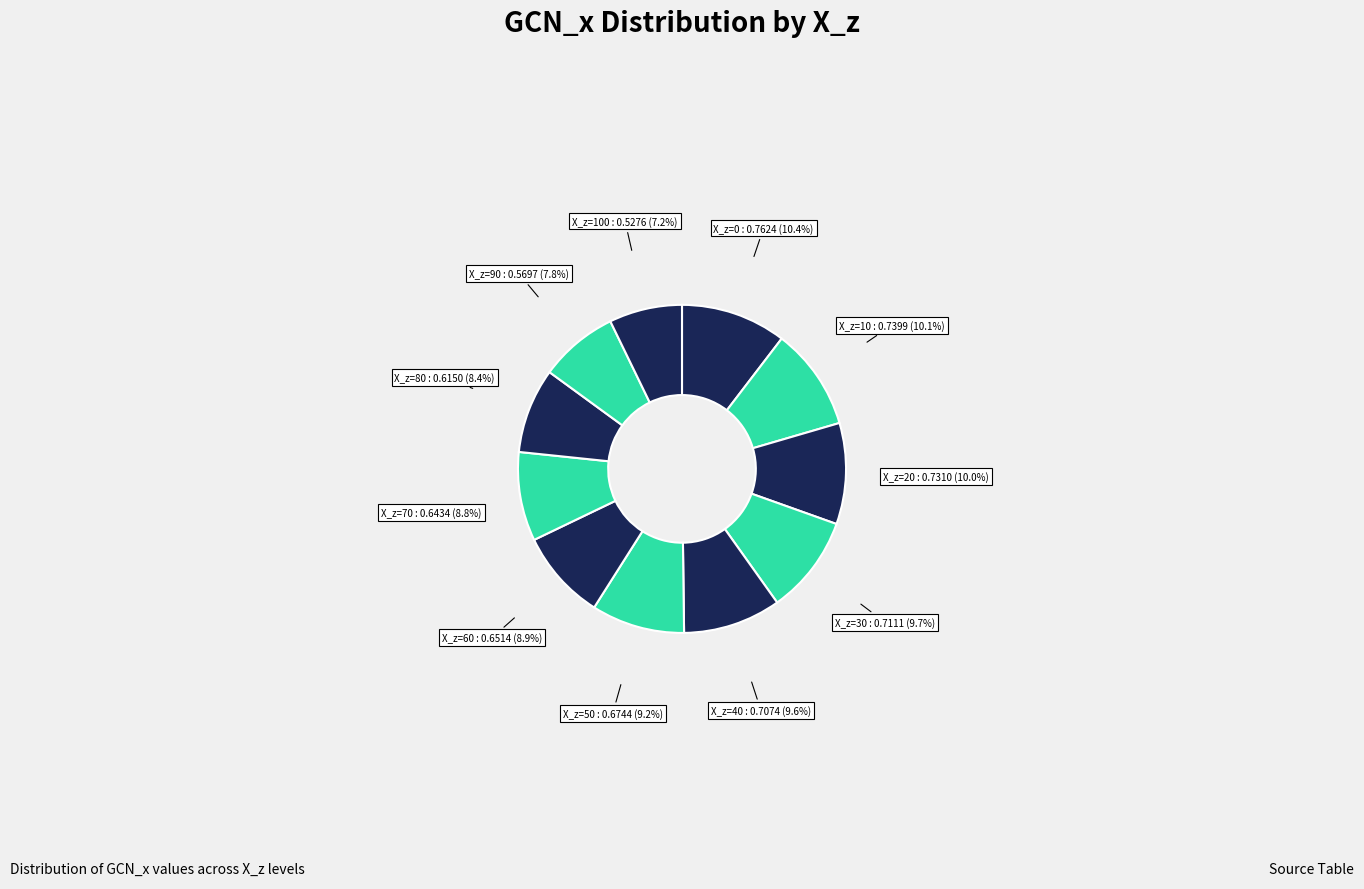

How many segments does this pie chart have?

11